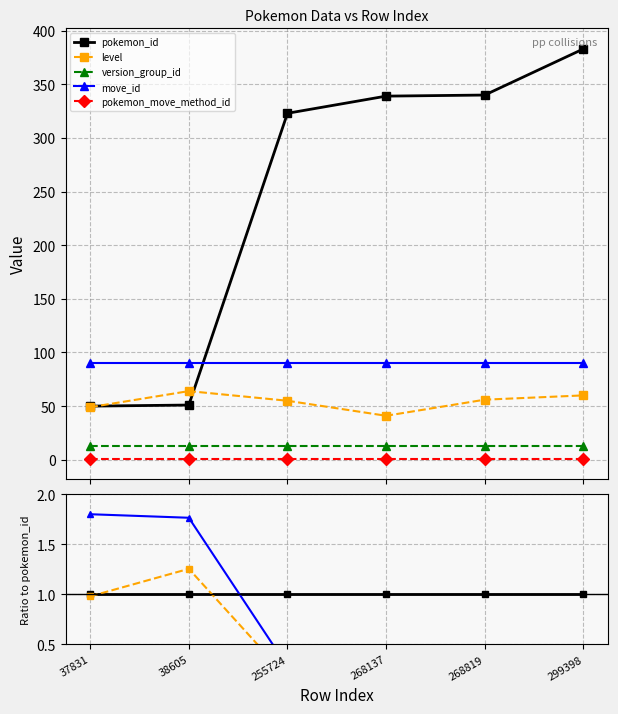

How many data points does each series have?

6